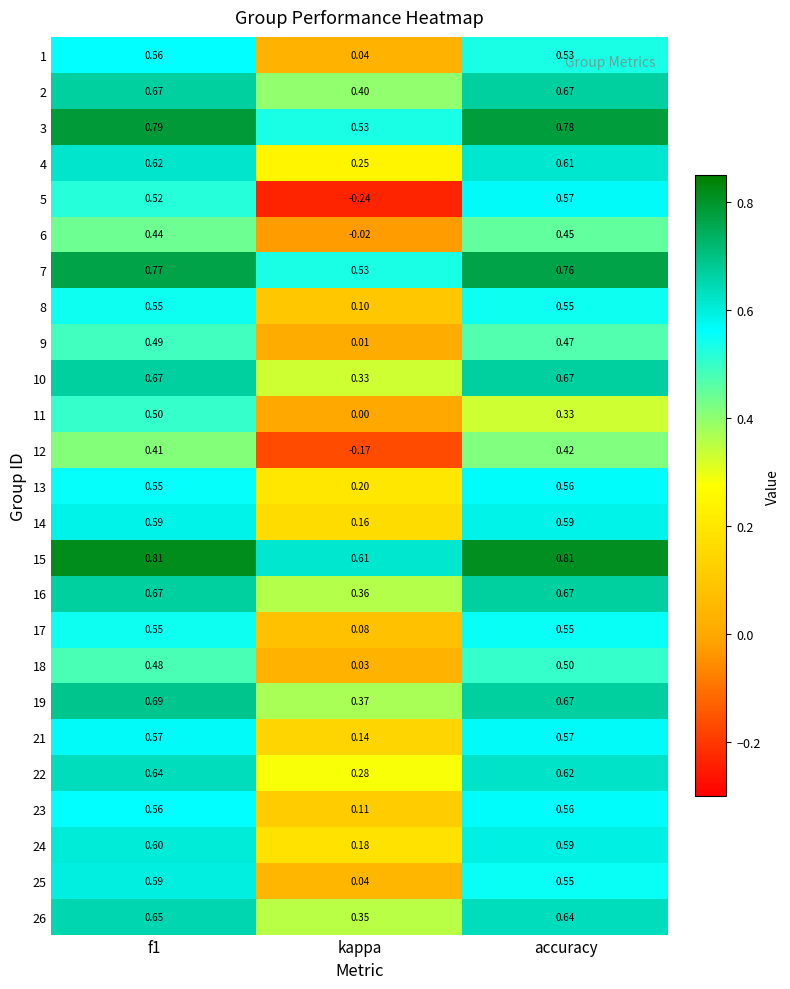

Where is 23 nearest to the value 0?

kappa